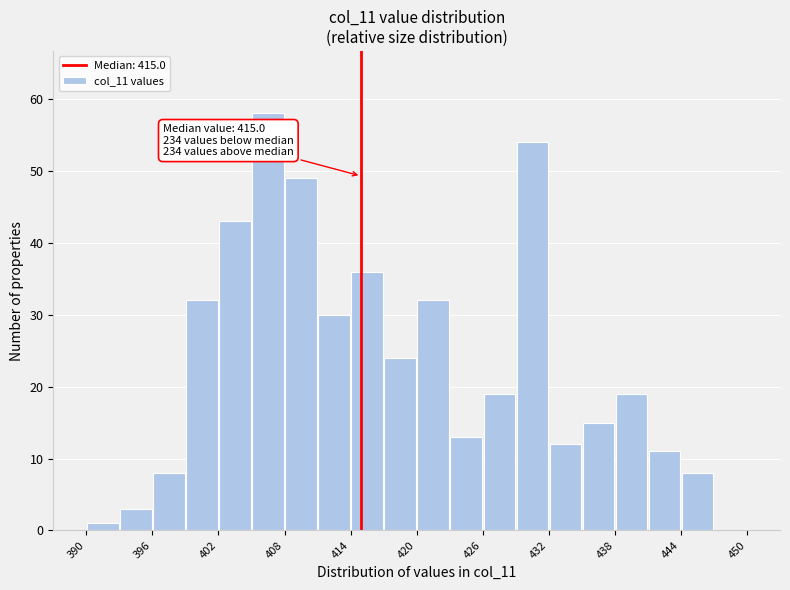

Around what value on the x-axis is the tallest bar? Give the approximate position of its centre, as read against the axis.

407